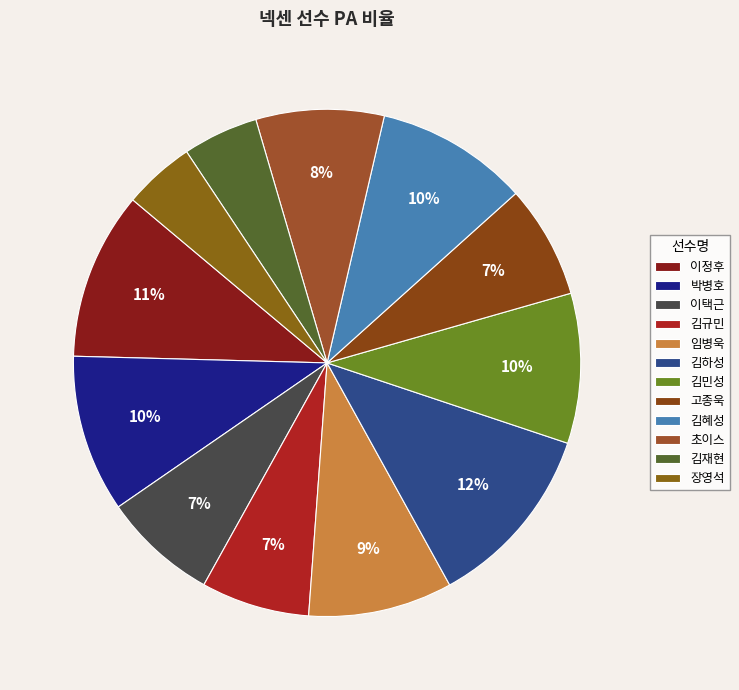

The 김민성 slice represents 10% of the pie. True or false?

True